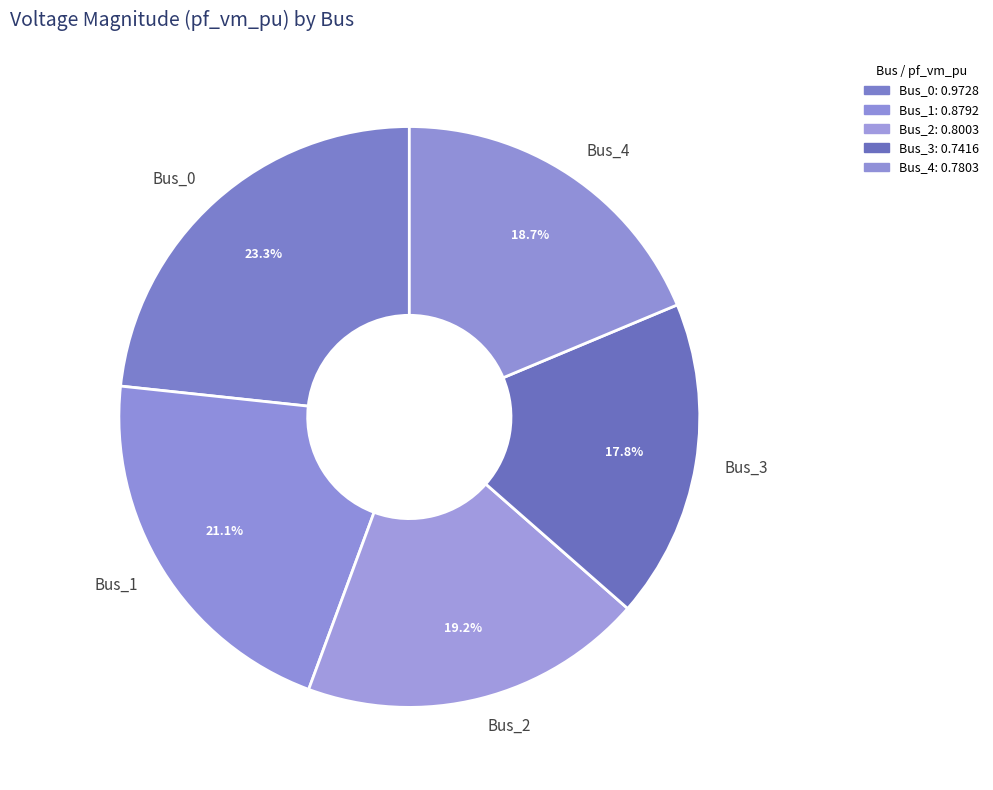

What portion of the pie excludes Bus_0?

76.7%